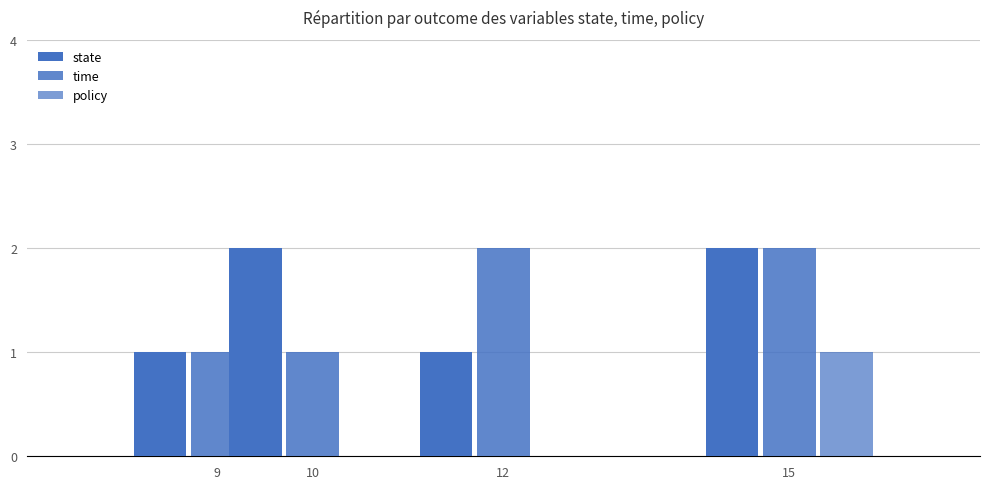

Is it true that state equals 2 at 12?

False